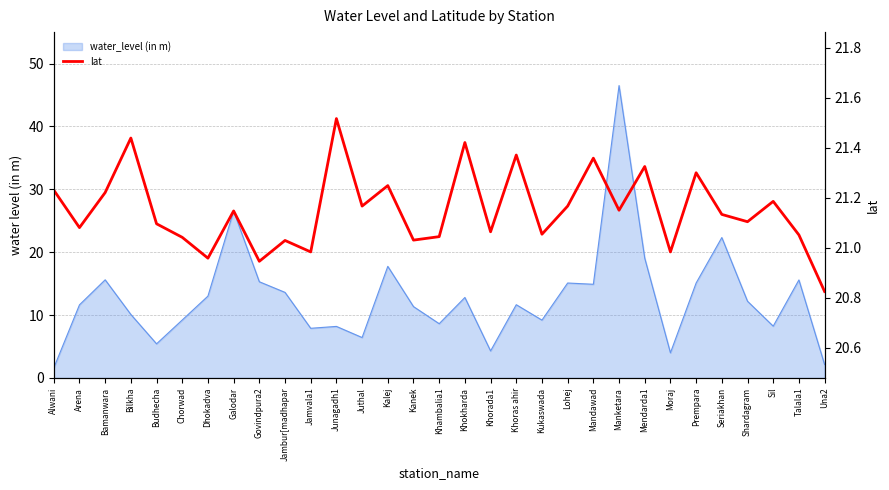

List the labels in order of value, smallest first.

Una2, Govindpura2, Dhokadva, Jamvala1, Moraj, Jambur[madhapar, Kanek, Chorwad, Khambalia1, Talala1, Kukaswada, Khorada1, Arena, Budhecha, Shardagram, Seriakhan, Galodar, Manketara, Juthal, Lohej, Sil, Bamanwara, Alwani, Kalej, Prempara, Mendarda1, Mandawad, Khoras ahir, Khokharda, Bilkha, Junagadh1